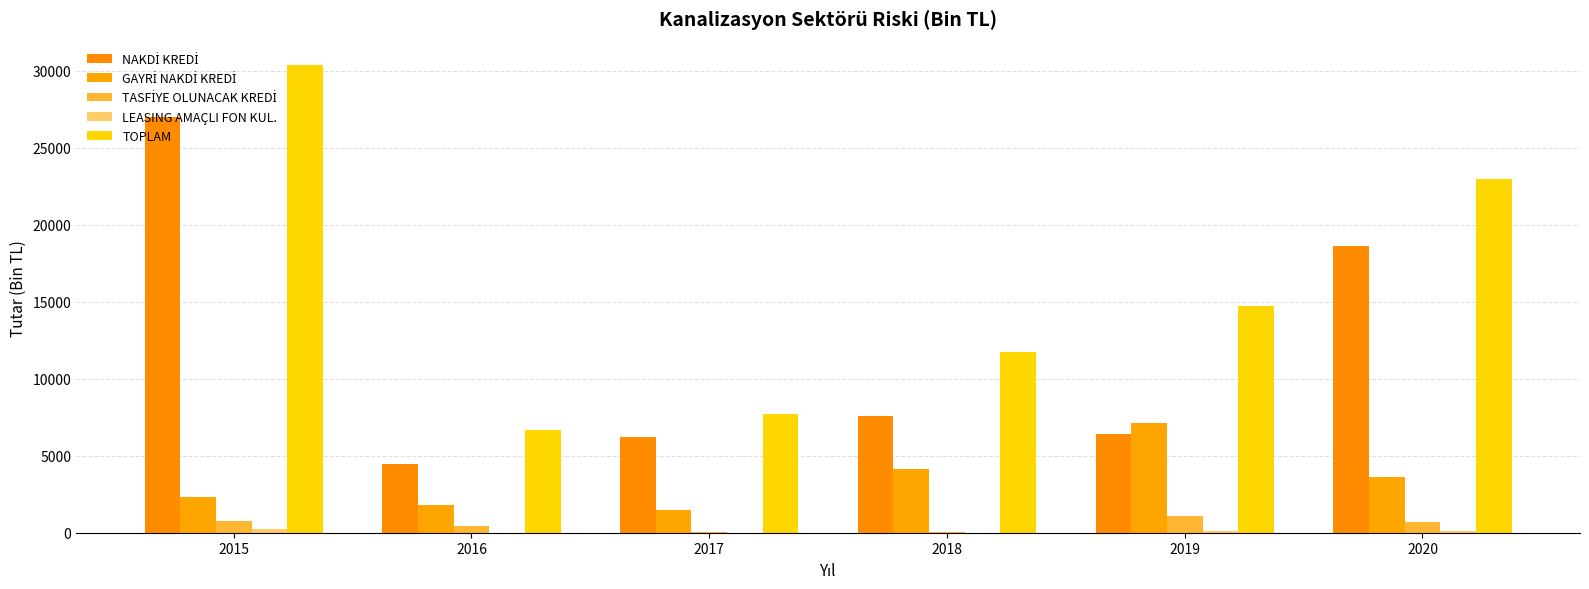

What is the value of the LEASING AMAÇLI FON KUL. bar at the 4th from the left?

14.3